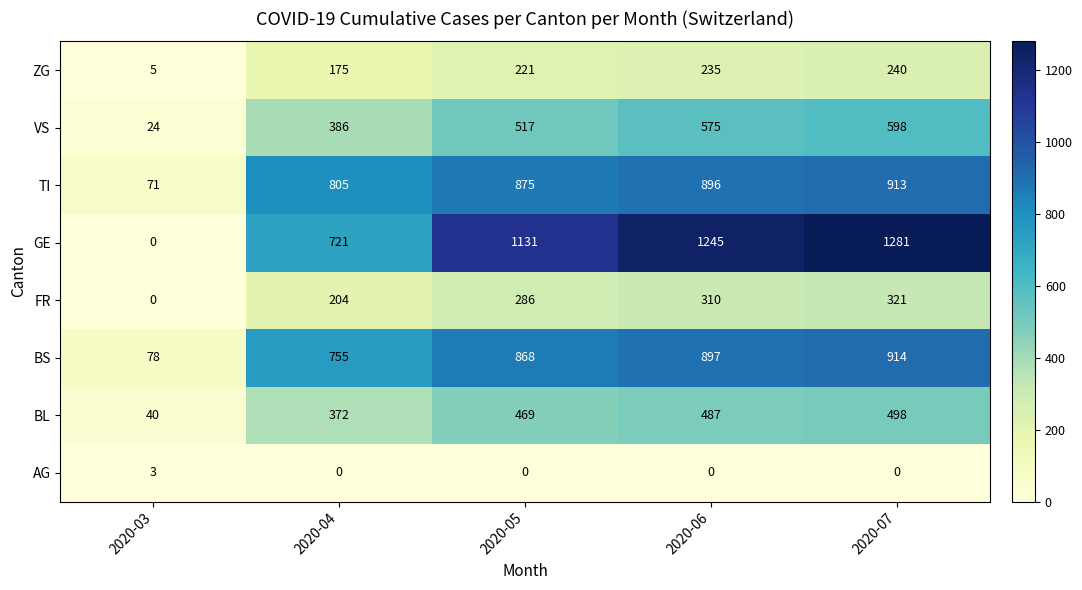

At which category is the sum across all series the highest?

2020-07